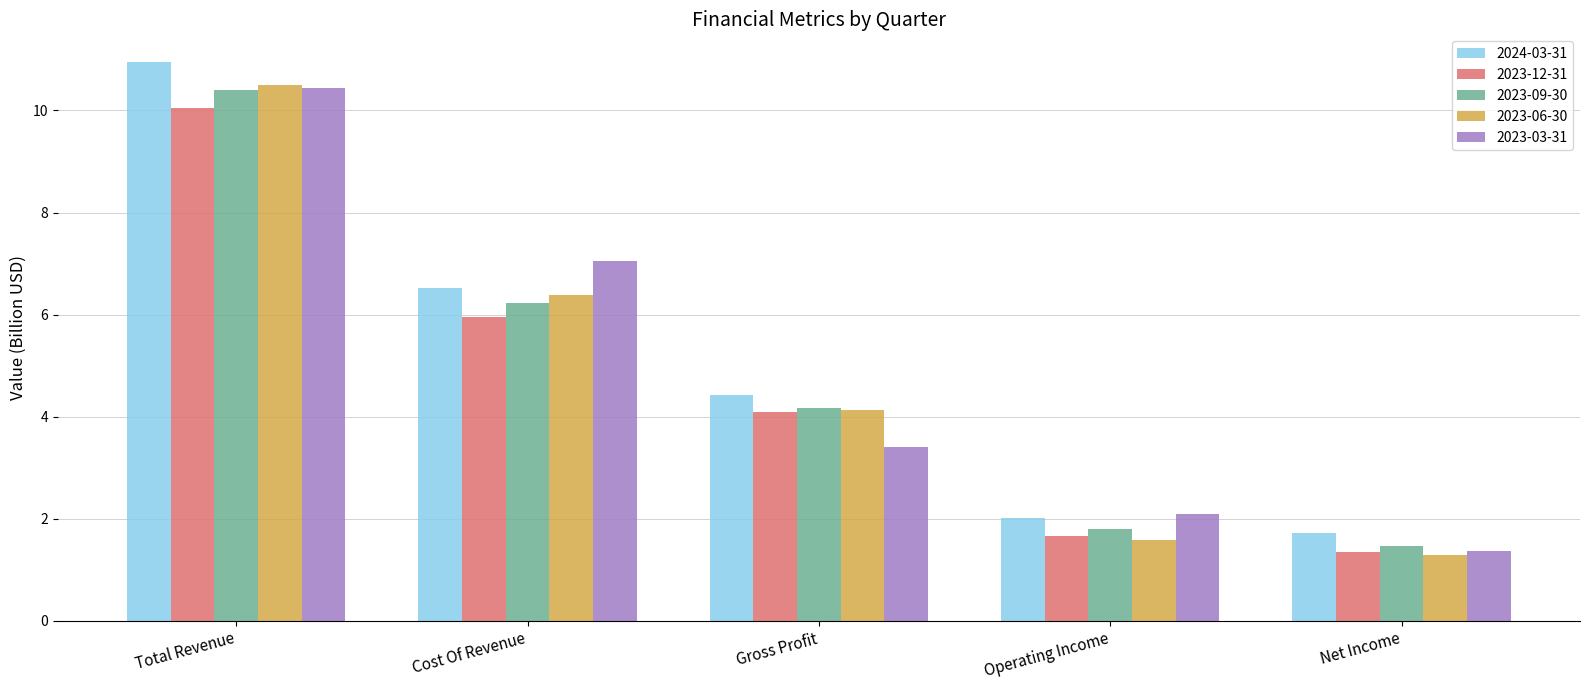

What are all the series names shown in the legend?

2024-03-31, 2023-12-31, 2023-09-30, 2023-06-30, 2023-03-31